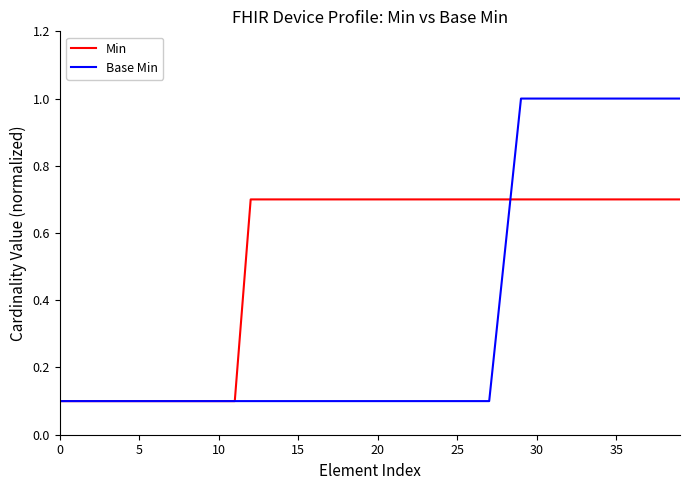

List the series in order of their peak value, lowest first.

Min, Base Min